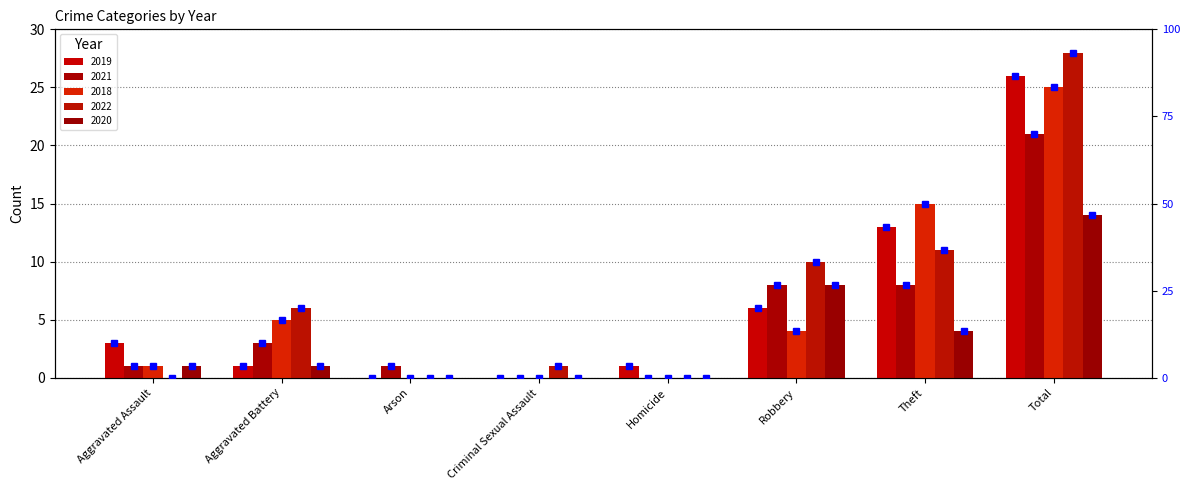

What is the difference between the maximum and minimum values in the 2019 pct series?

86.7